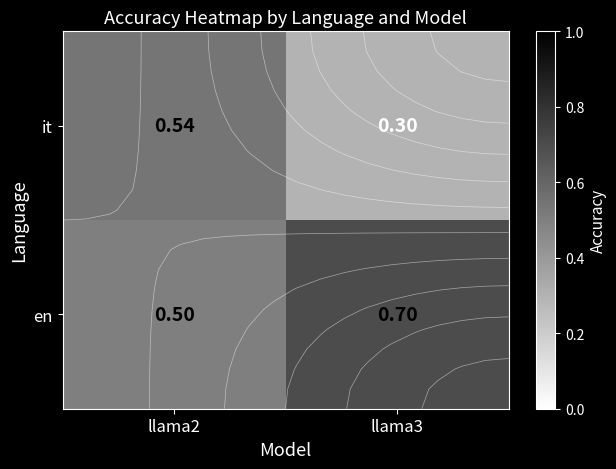

What is the sum of the en values at llama2 and llama3?

1.2